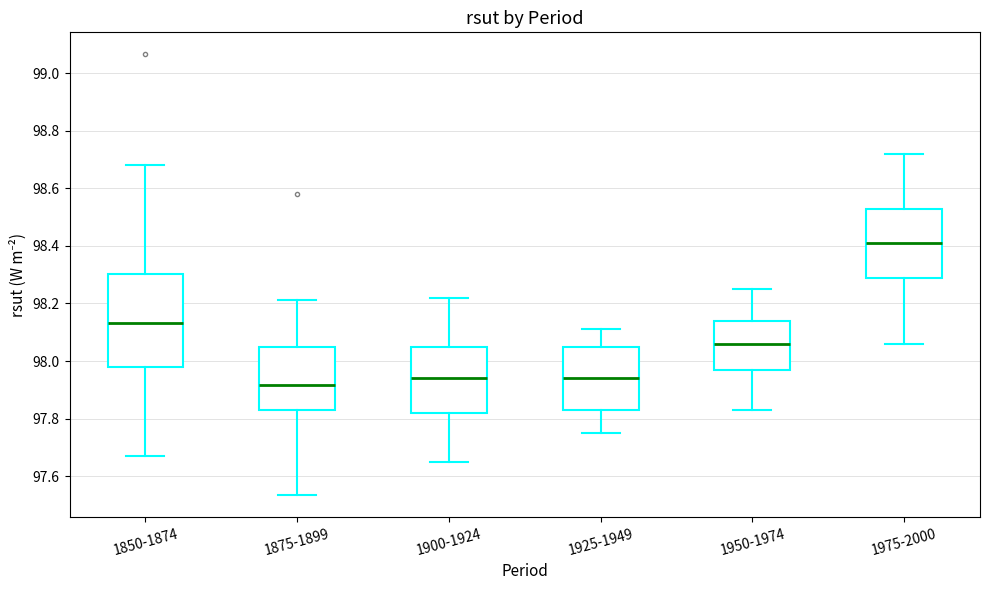

Where does the upper whisker of the box for 1925-1949 end on the y-axis? The values are not printed on the chart, so give them approximately, as read against the axis.

98.12